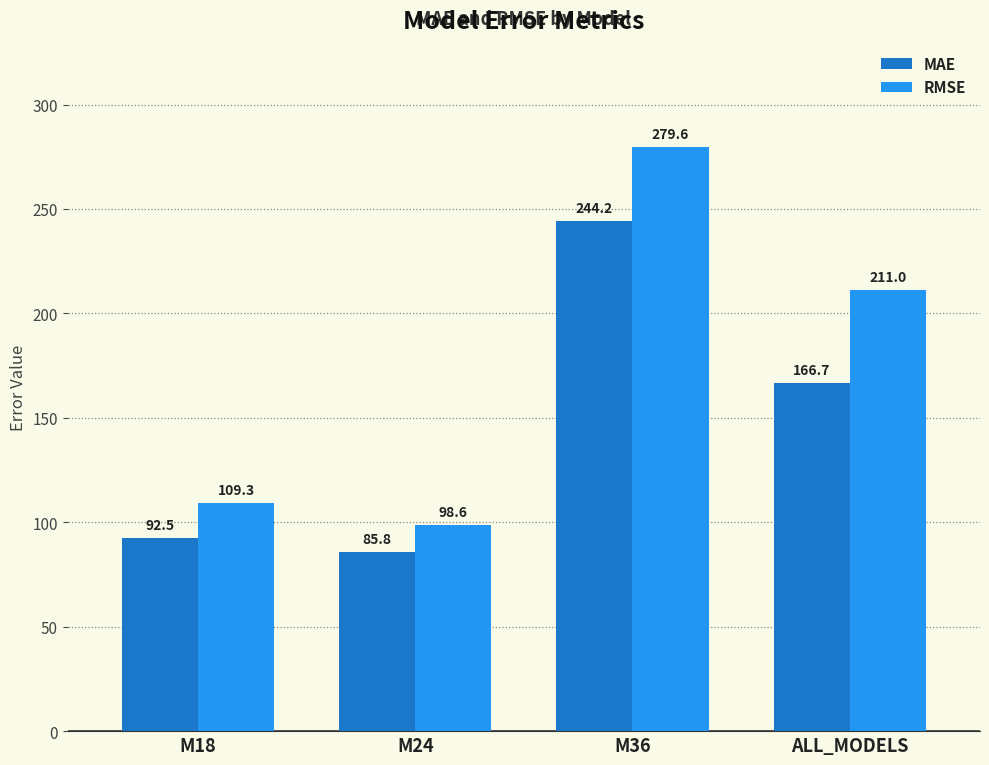

Reading right to left, list all the values displayed in this chart.

MAE: ALL_MODELS=166.7	M36=244.2	M24=85.8	M18=92.5
RMSE: ALL_MODELS=211.0	M36=279.6	M24=98.6	M18=109.3